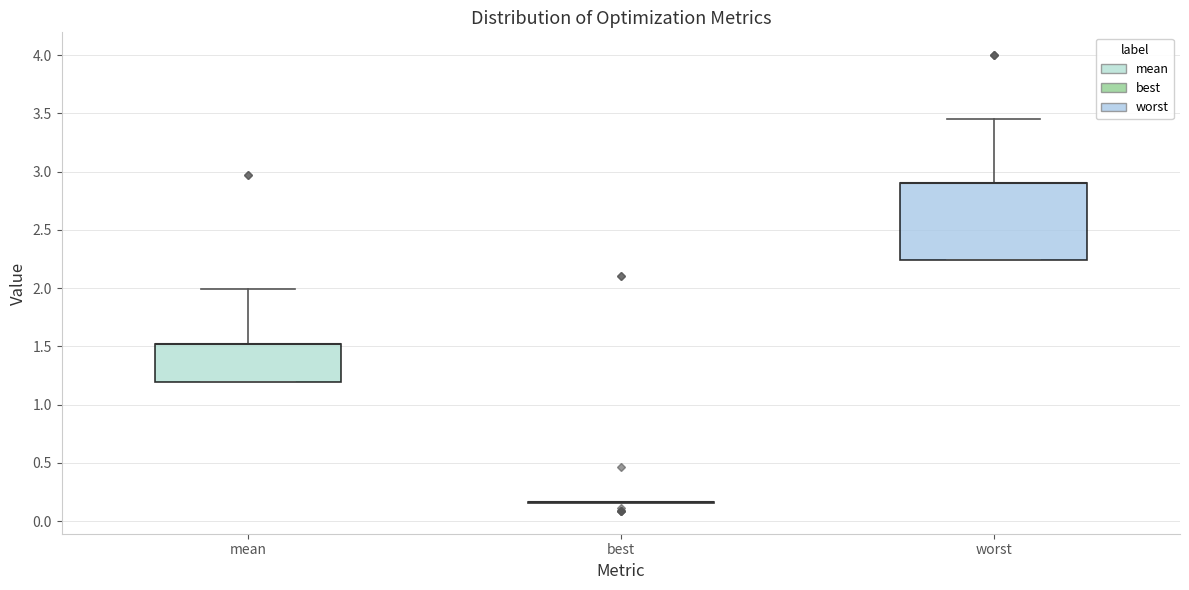

Reading left to right, transcribe this box plot: for each box, give where its median line is, the range the box spans, and where its two whiskers end, as read against the y-axis. The values are not printed on the chart, so give them approximately, as read against the axis.

mean: median 1.50 (drawn on the box's upper edge), box 1.20 to 1.50, whiskers 1.20 to 2.00
best: box collapsed to a line at 0.15, whiskers 0.15 to 0.15
worst: median 2.90 (drawn on the box's upper edge), box 2.25 to 2.90, whiskers 2.25 to 3.45